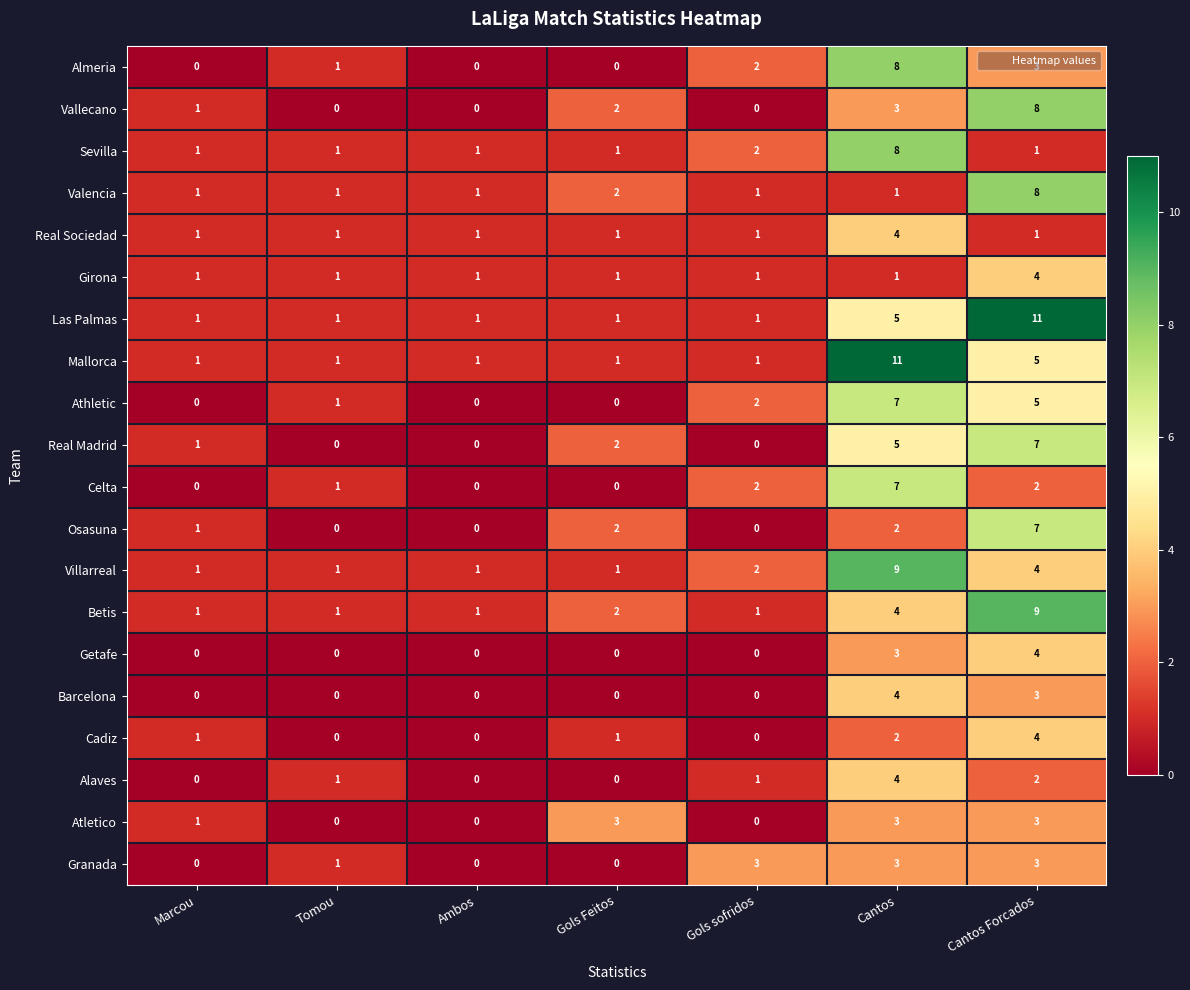

The Mallorca series shows 0 at Marcou. True or false?

False